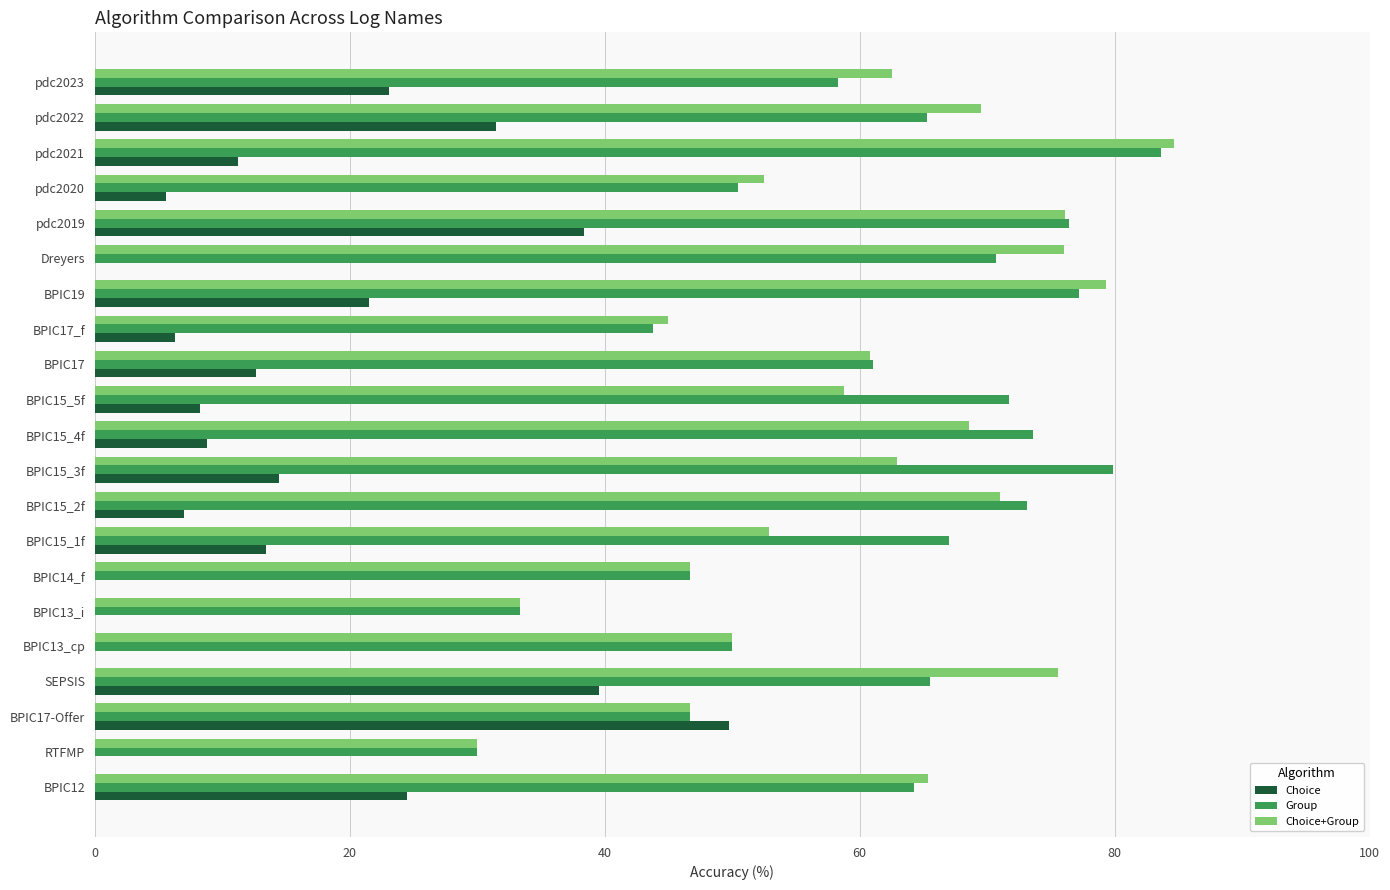

True or false: Group has a value of 98.0 at BPIC15_5f.

False